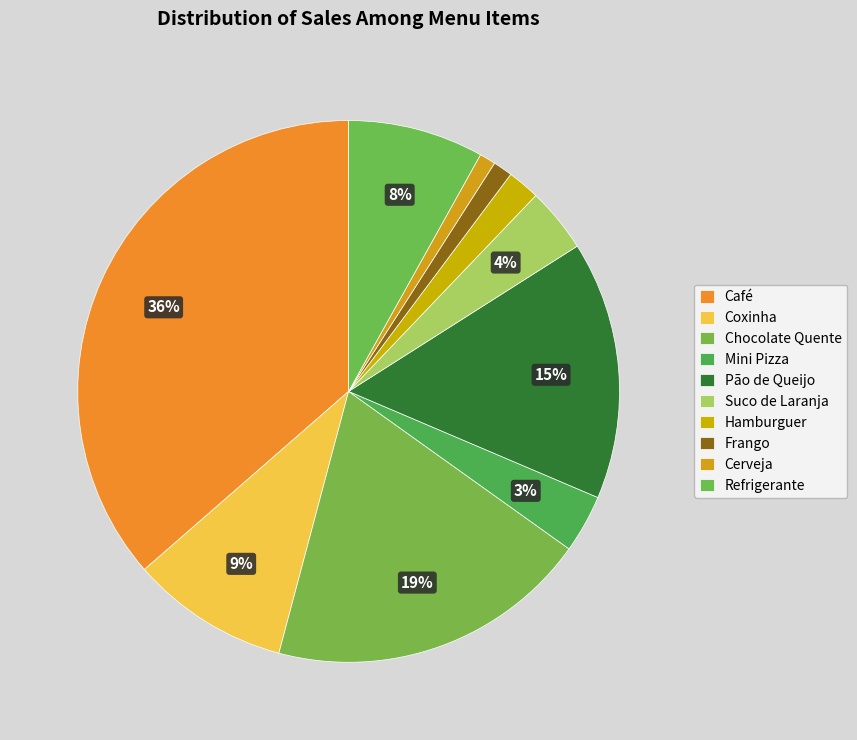

To the nearest percent, what portion does Coxinha represent?

9%